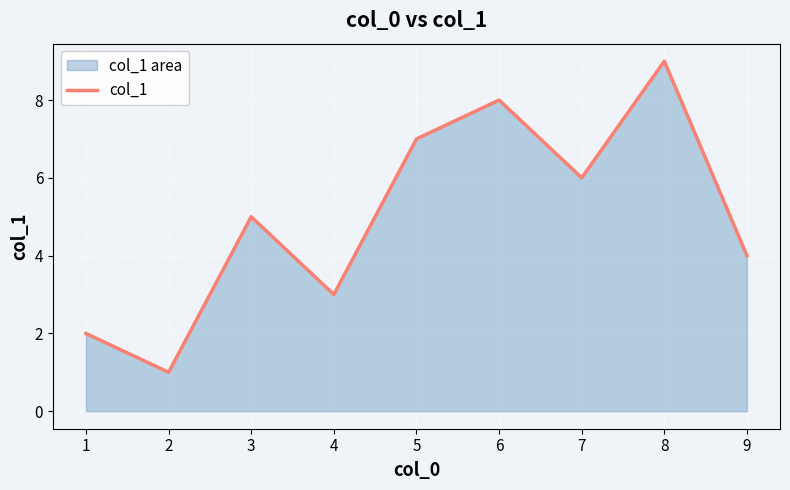

Reading left to right, extract all data points from this chart.

2	1	5	3	7	8	6	9	4